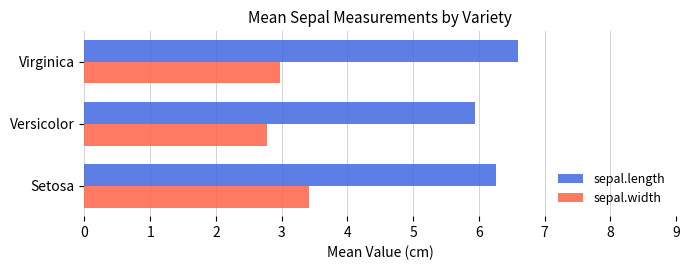

What is the sum of all sepal.length values?

18.8